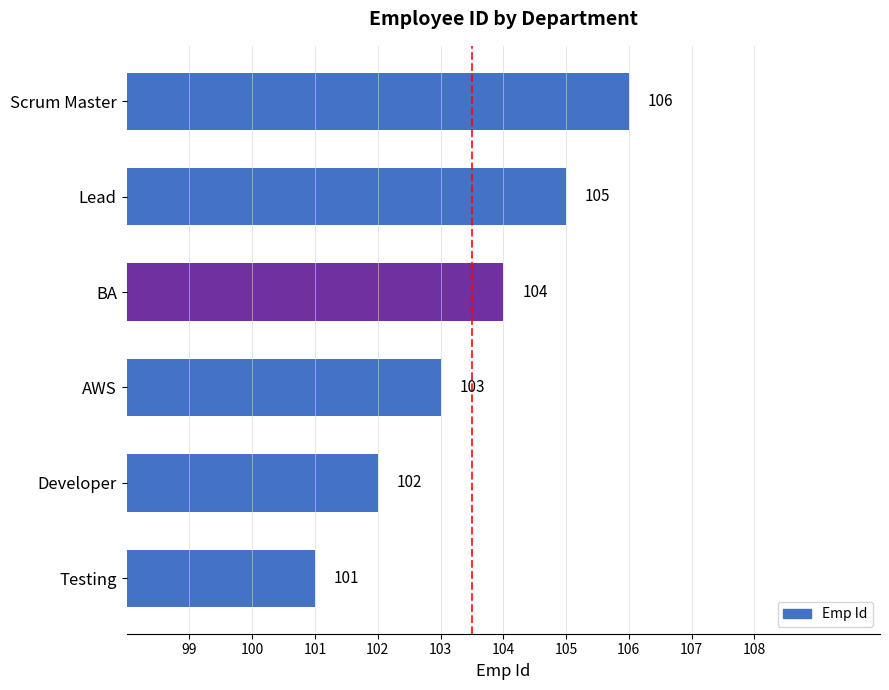

Reading bottom to top, transcribe all the data shown in this chart.

101	102	103	104	105	106